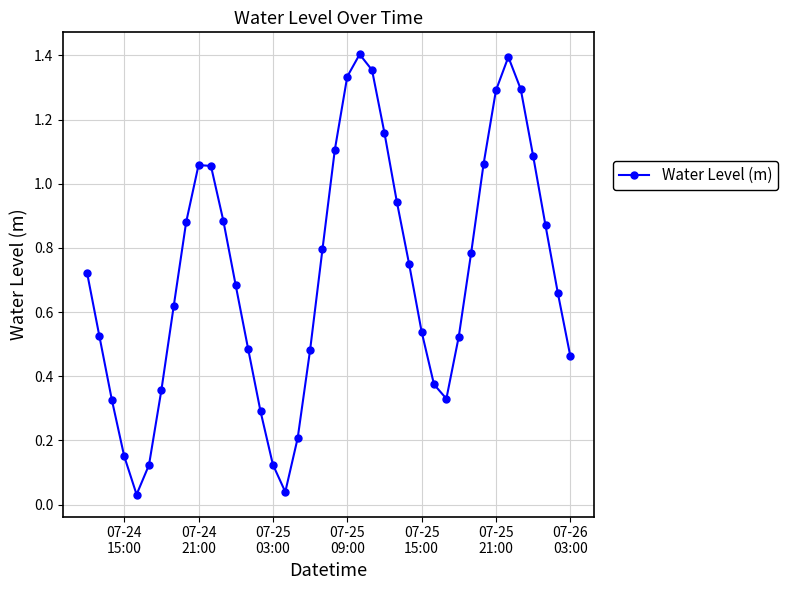

True or false: there are more than 2 points higher than both neighbors.

True